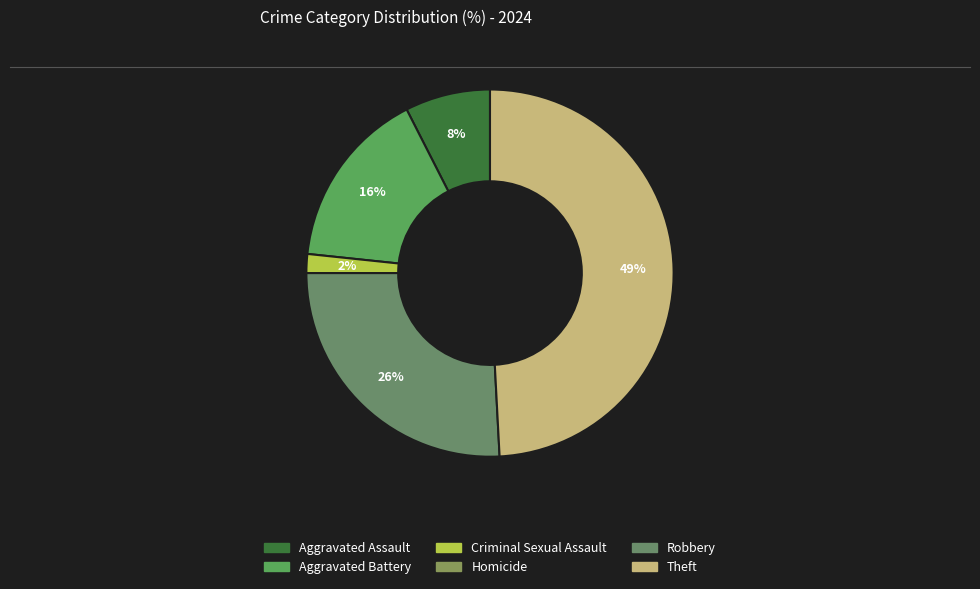

To the nearest percent, what is the combined percentage of Homicide and Robbery?

26%